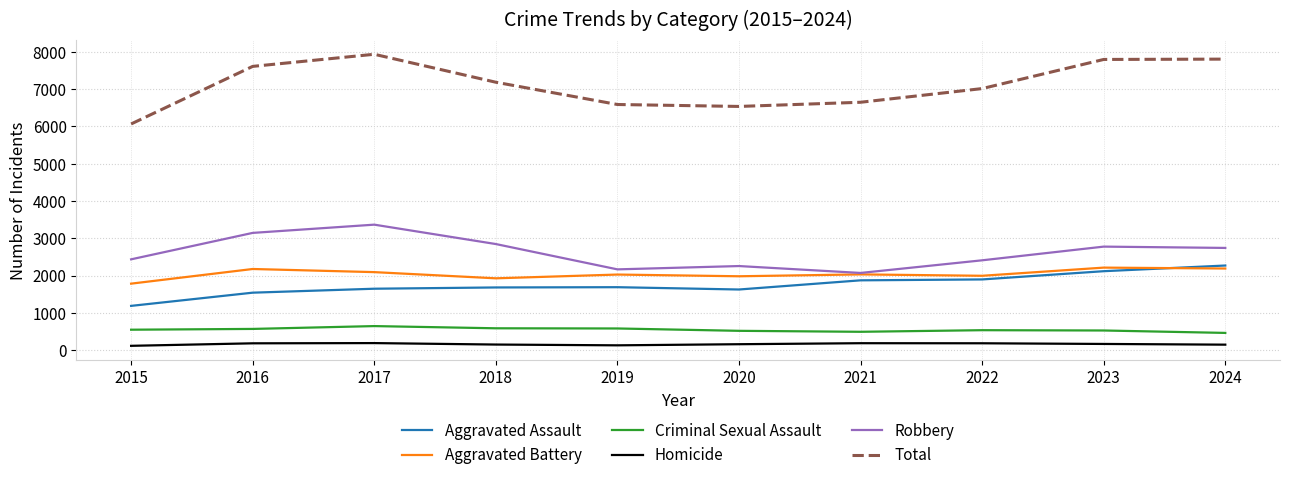

What is the maximum value for Criminal Sexual Assault?

644